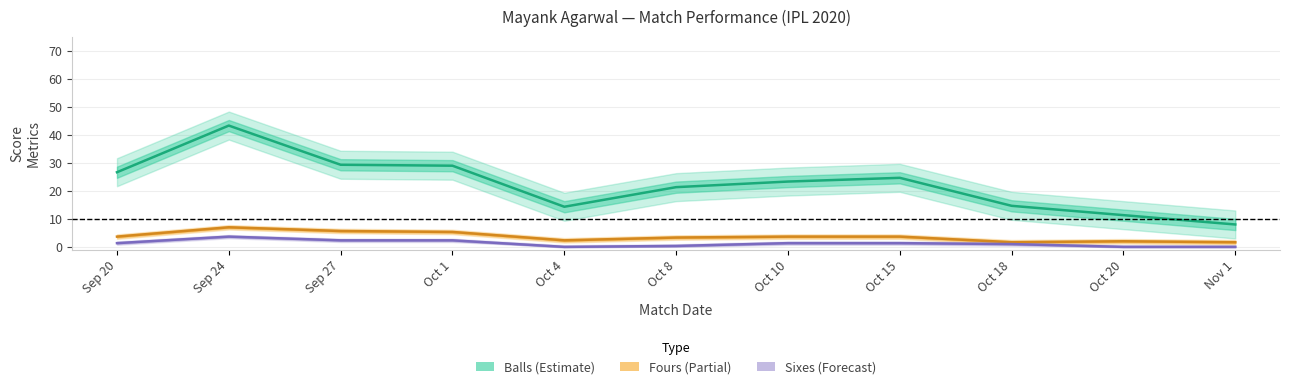

What are all the series names shown in the legend?

Balls, Fours, Sixes